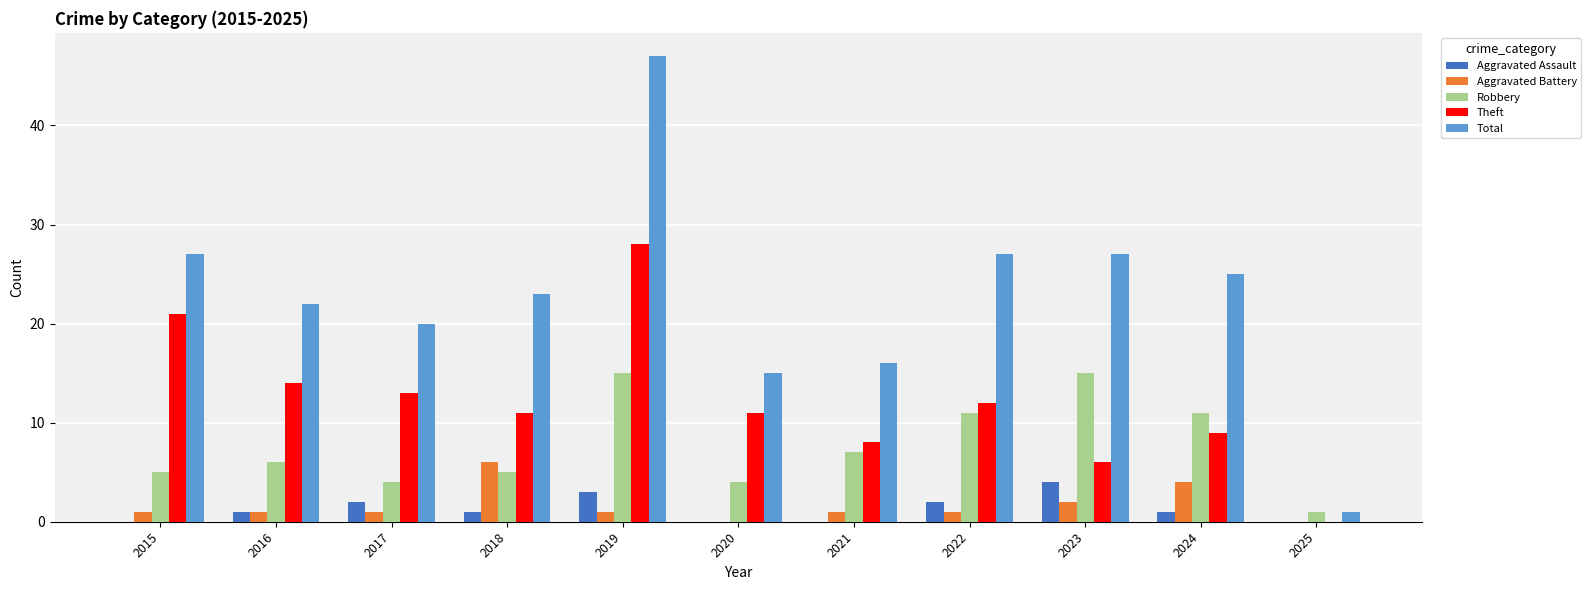

Is the value of Robbery at 2022 greater than the value of Total at 2017?

No